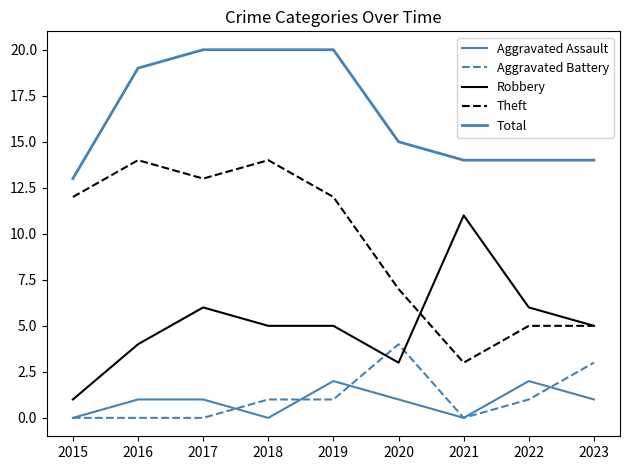

What is the difference between the highest and lowest values at 2016?

19